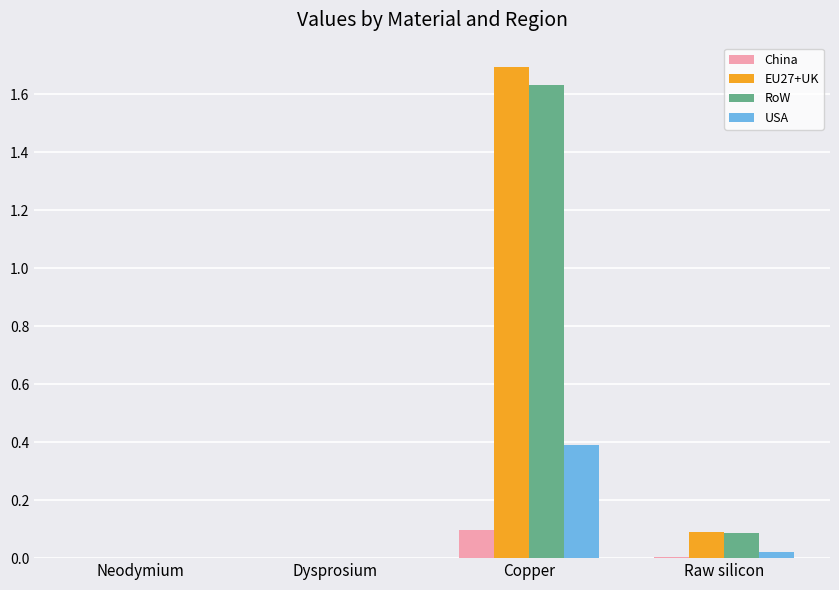

What are all the series names shown in the legend?

China, EU27+UK, RoW, USA